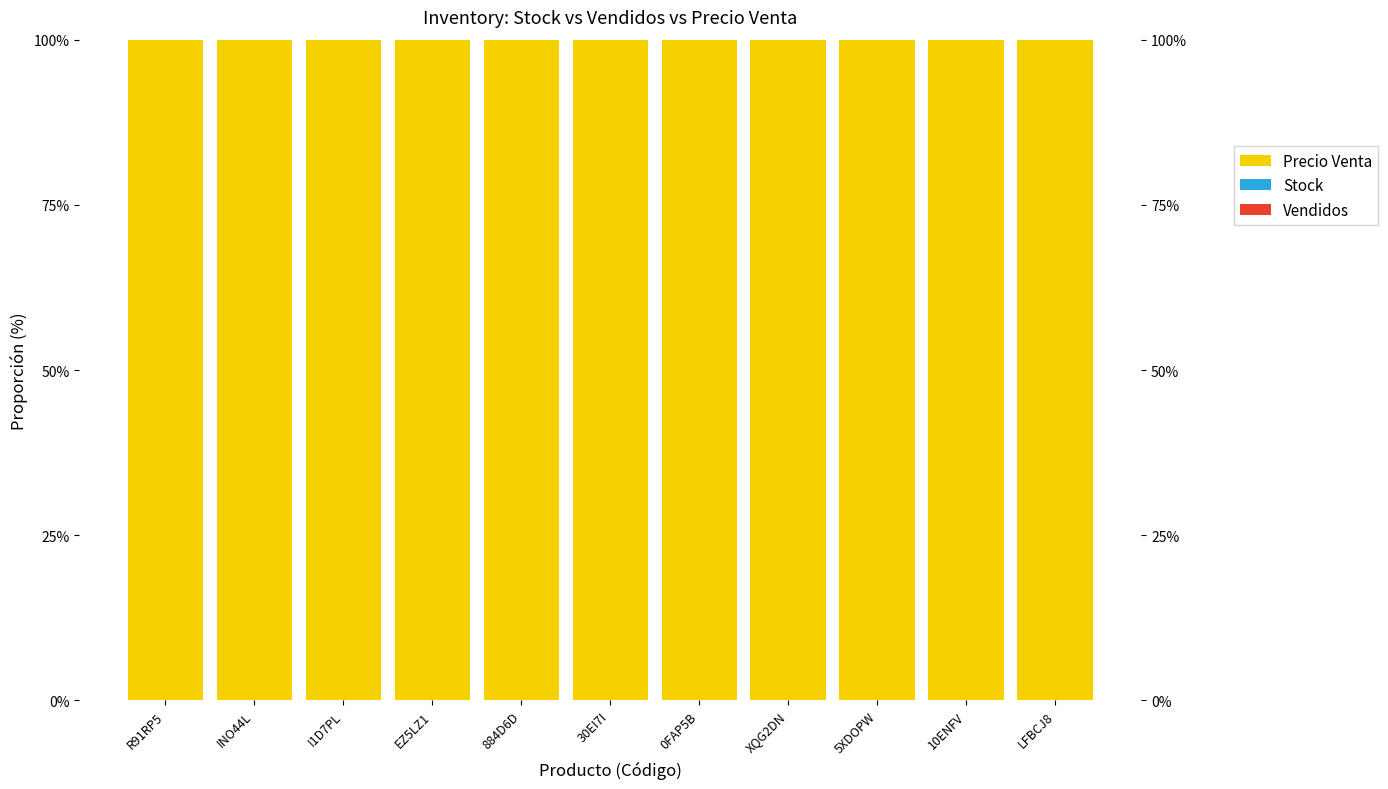

Where is Stock nearest to the value 0?

5XDOPW